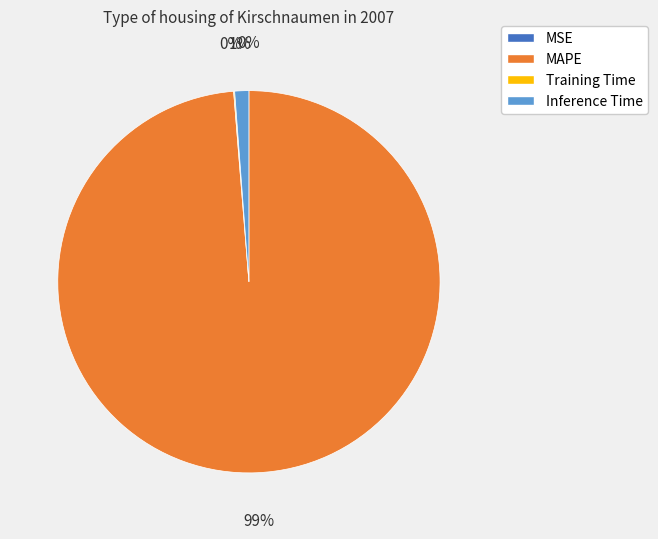

Does any single category account for the majority?

Yes